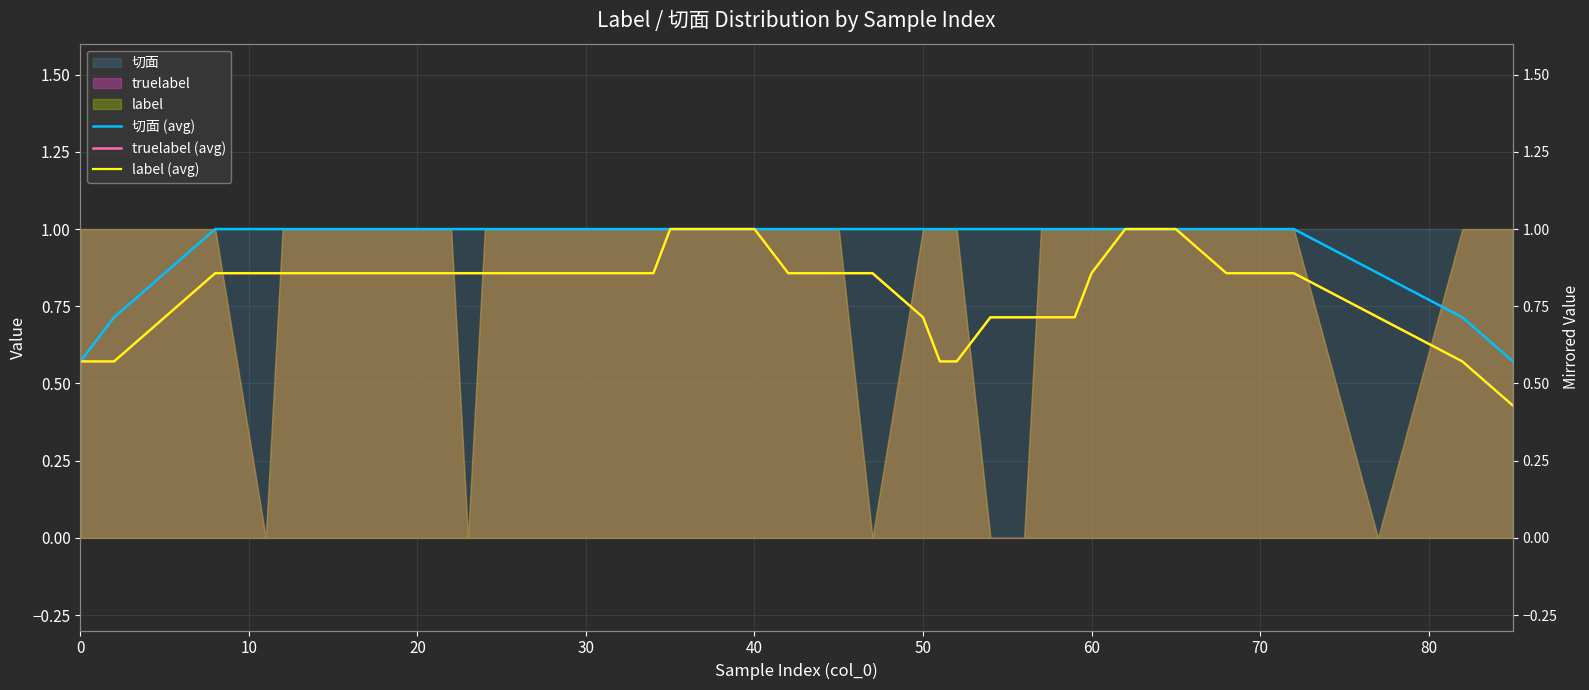

Which series has the largest range (max minus min)?

truelabel (avg)